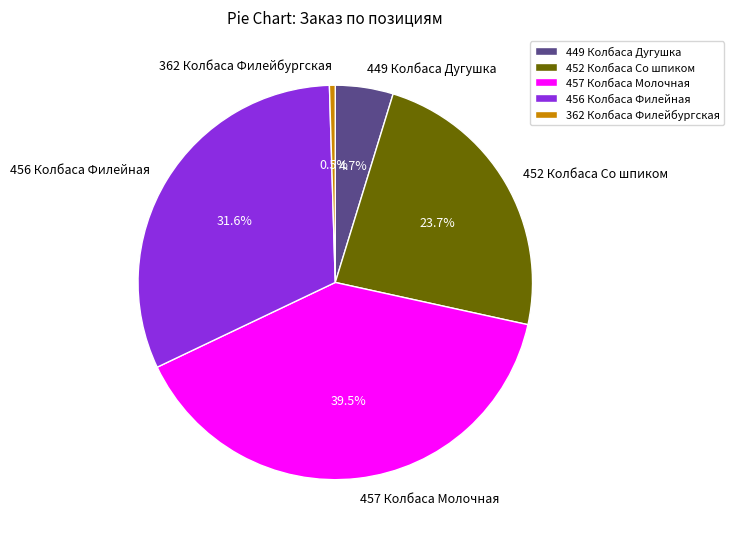

Which slice is the smallest?

362 Колбаса Филейбургская